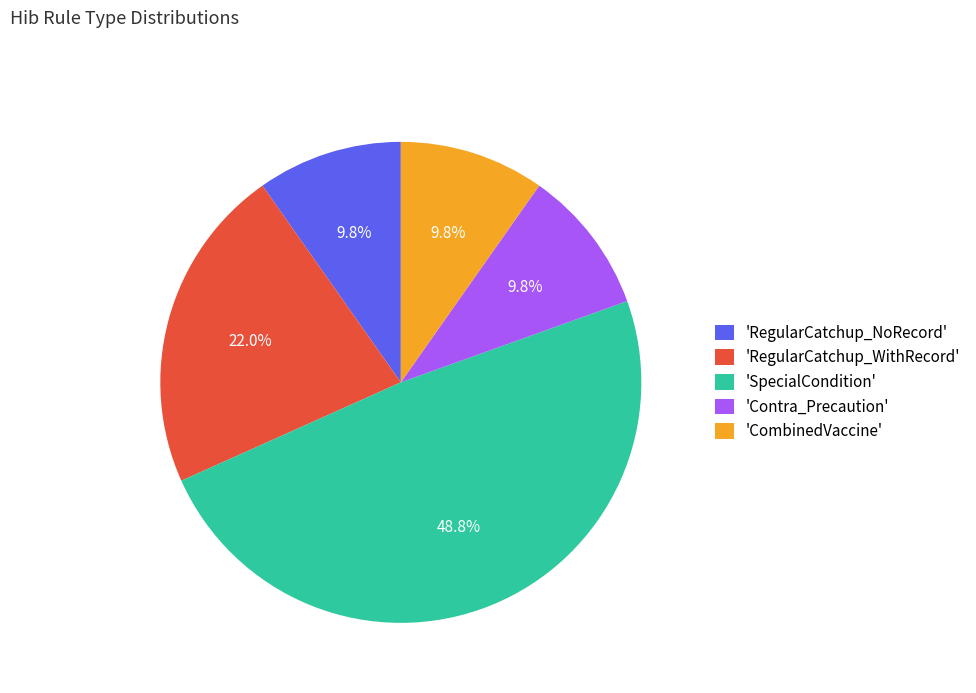

To the nearest percent, what is the difference between the largest and smallest slice percentages?

39%